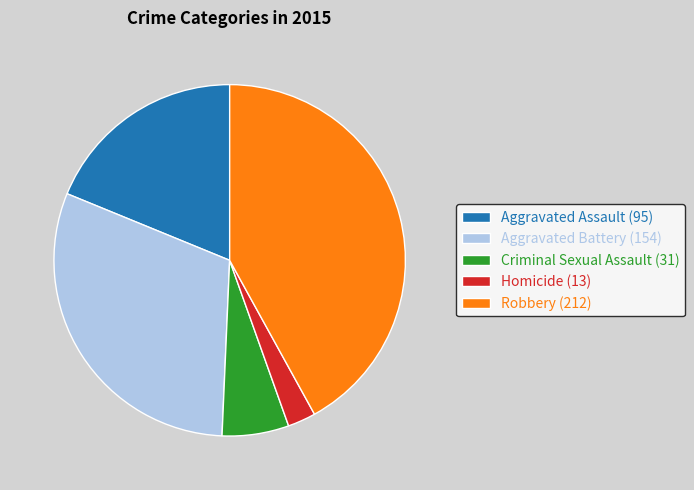

Which slice is the largest?

Robbery